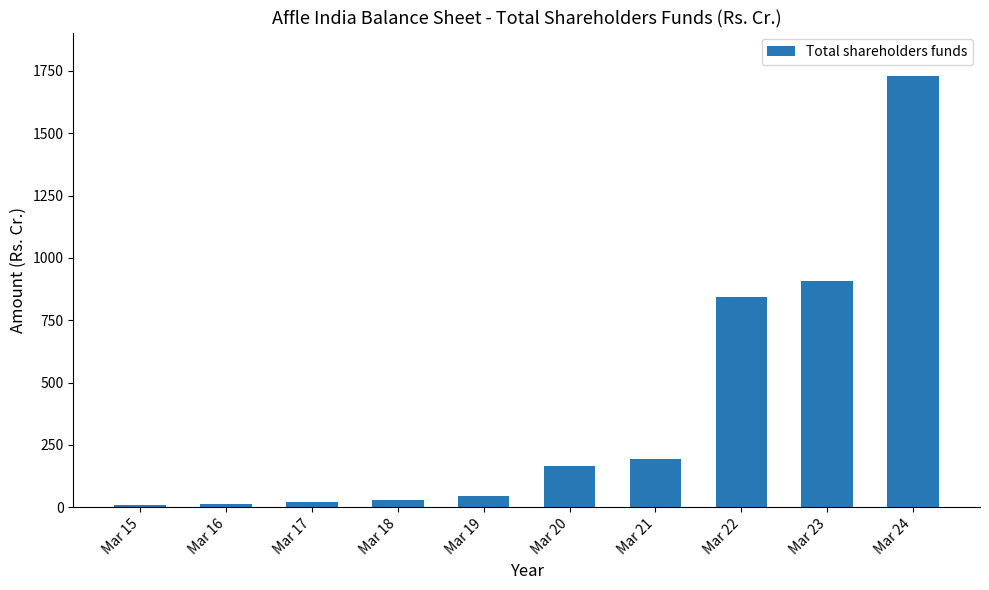

Approximately how many times larger is the value at Mar 19 compared to Mar 17?

2.2